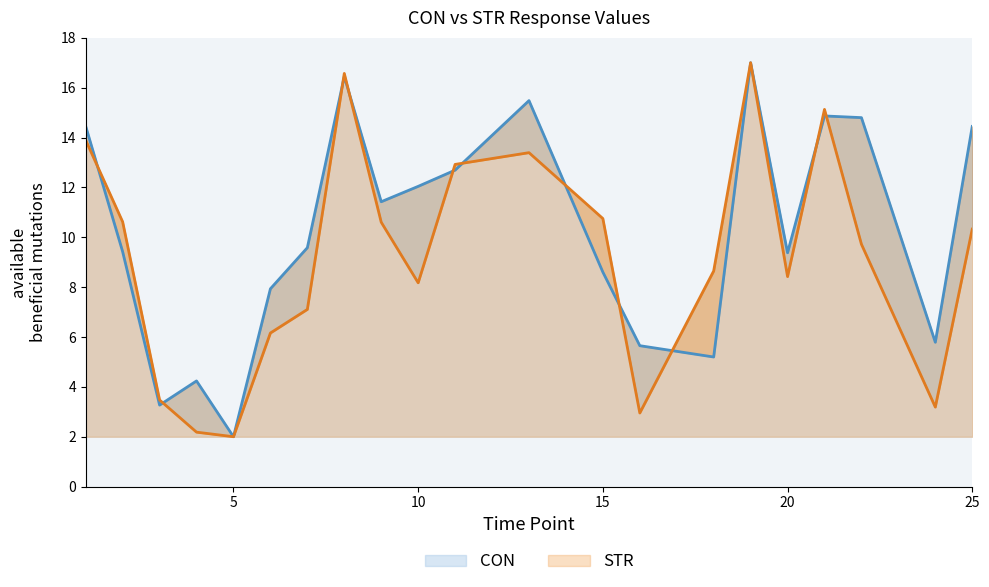

Between 1 and 10, which series saw the biggest shift?

STR